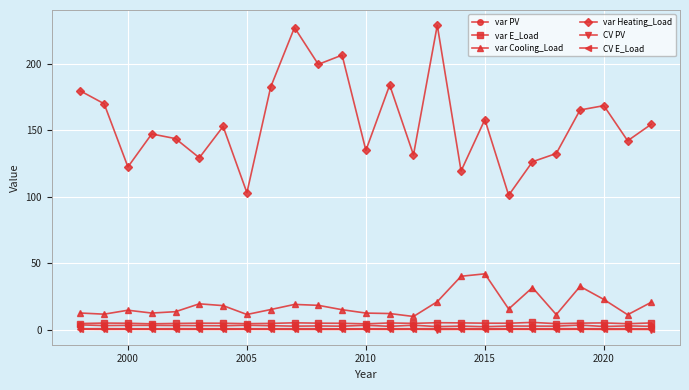

What is the difference between the maximum and minimum values in the var Cooling_Load series?

32.1